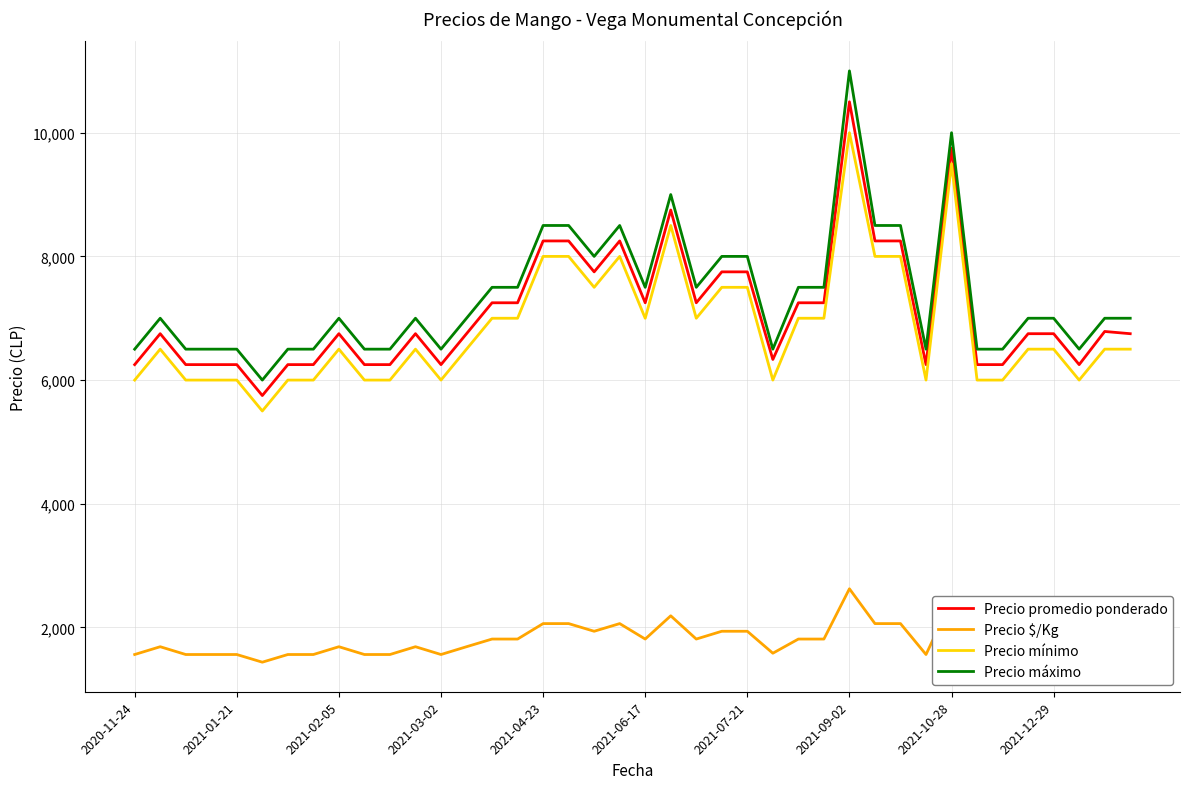

What is the difference between the second highest and minimum values in the Precio $/Kg series?

1000